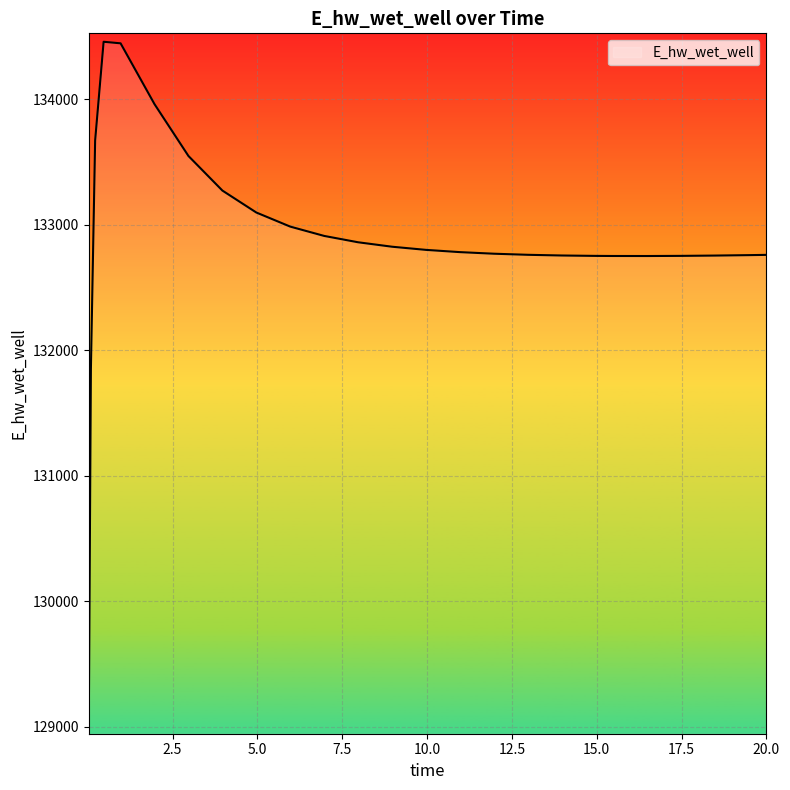

What is the difference between the maximum and minimum values?

5451.3